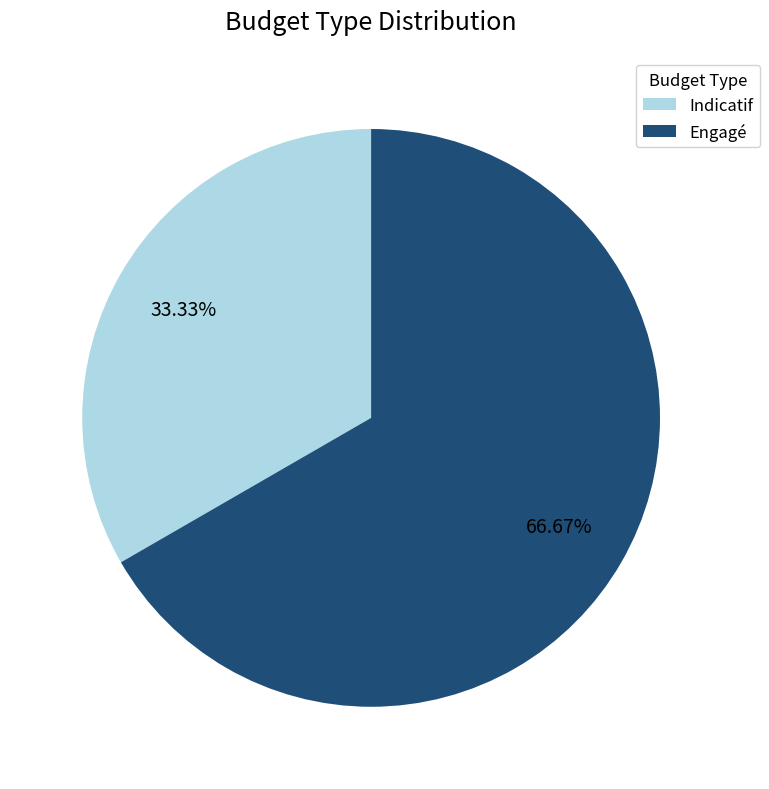

The Indicatif slice represents 47% of the pie. True or false?

False